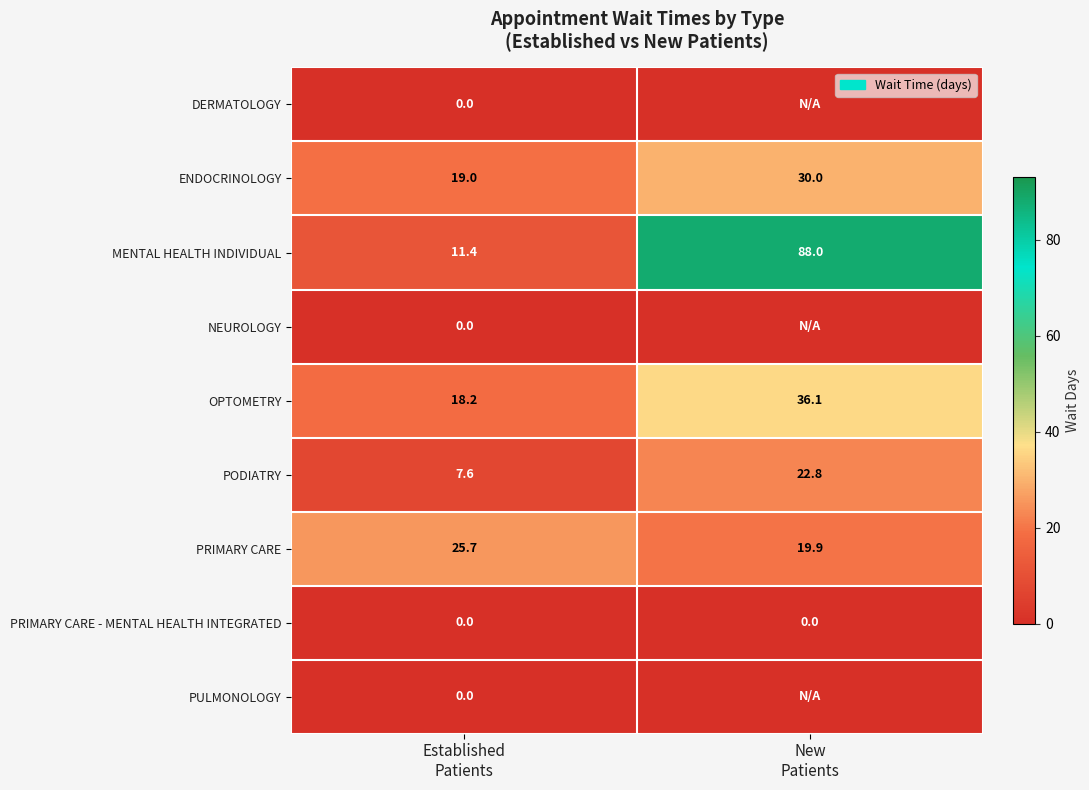

What is the difference between the maximum and minimum values in the PRIMARY CARE series?

5.8